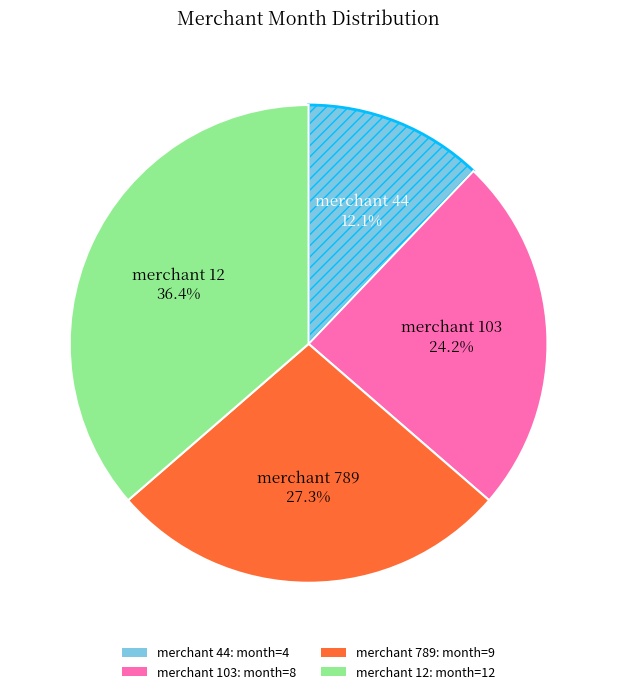

Is there a majority slice in this chart?

No